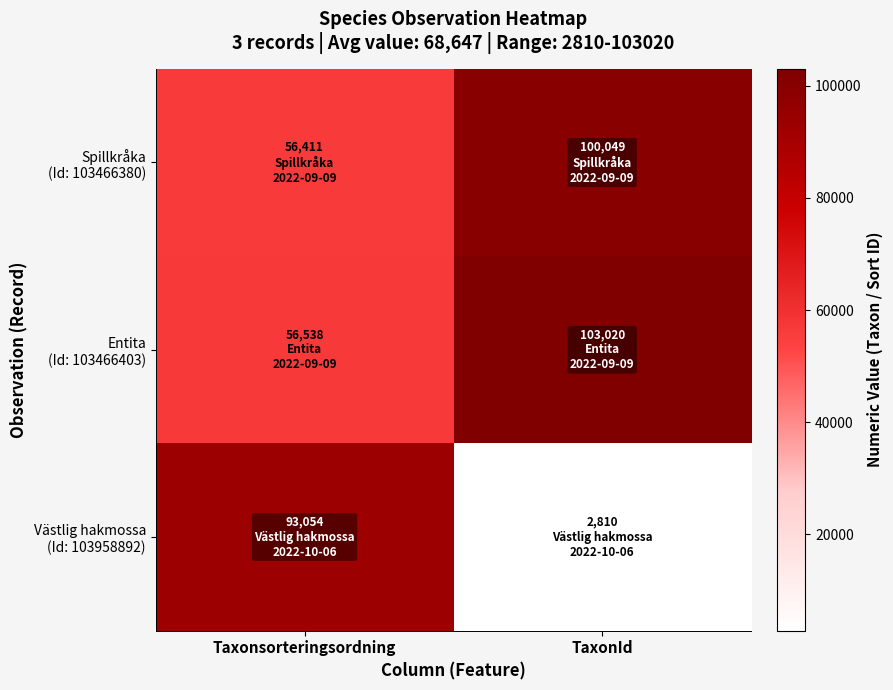

Between Taxonsorteringsordning and TaxonId, which series saw the biggest shift?

Västlig hakmossa (Id: 103958892)